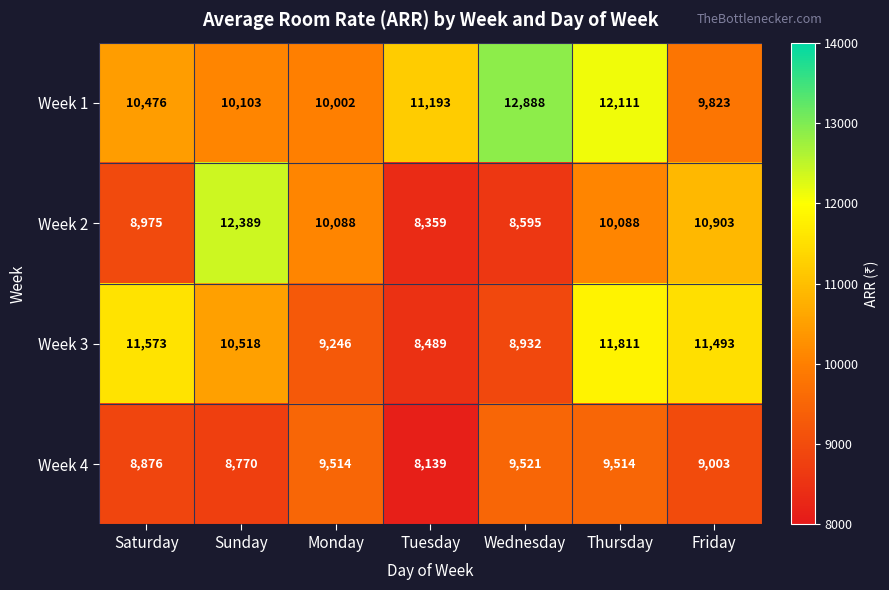

Rank the series by their average value, from highest to lowest.

Week 1, Week 3, Week 2, Week 4